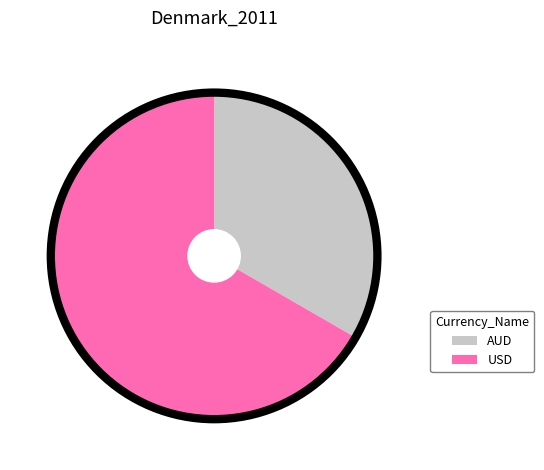

The USD slice represents 81% of the pie. True or false?

False